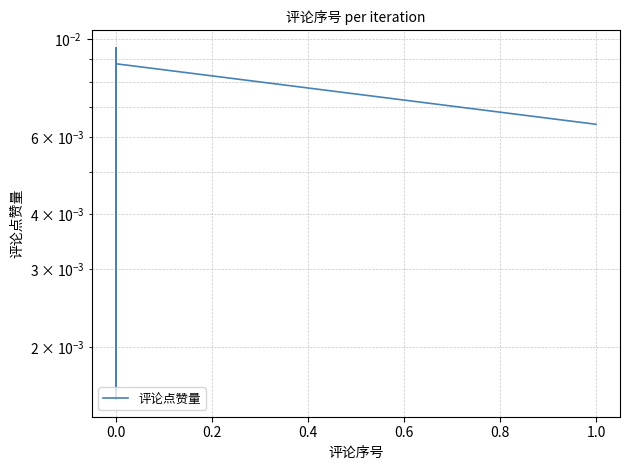

How many lines are shown in the chart?

1